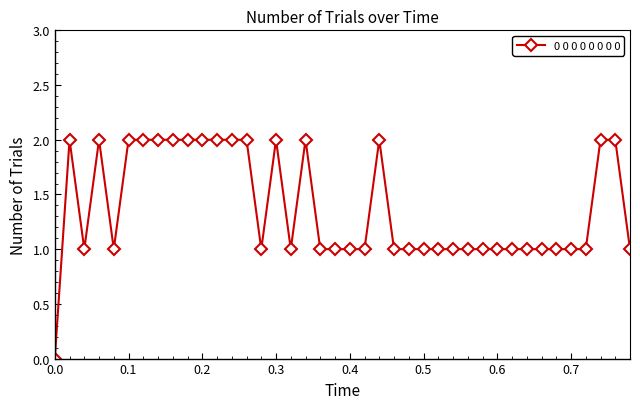

What is the average value?

1